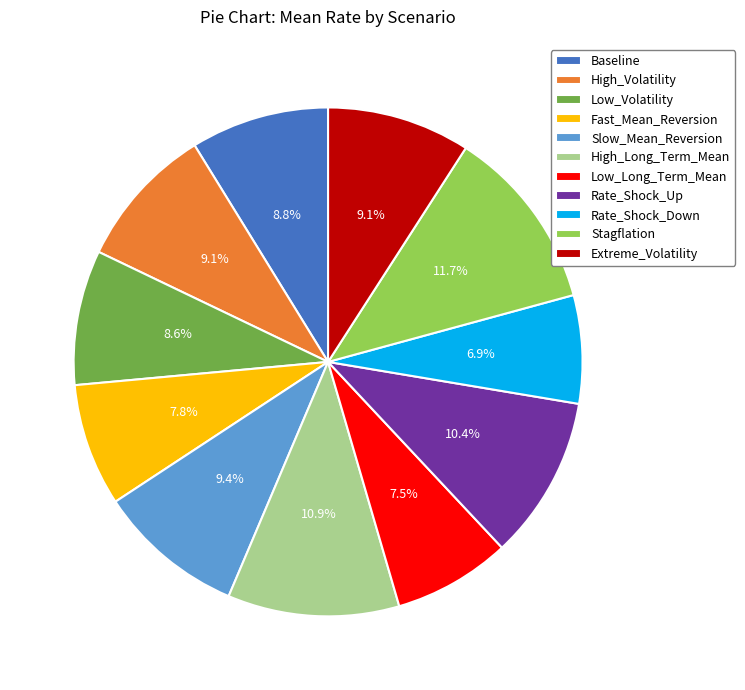

Is Stagflation the majority of the pie?

No